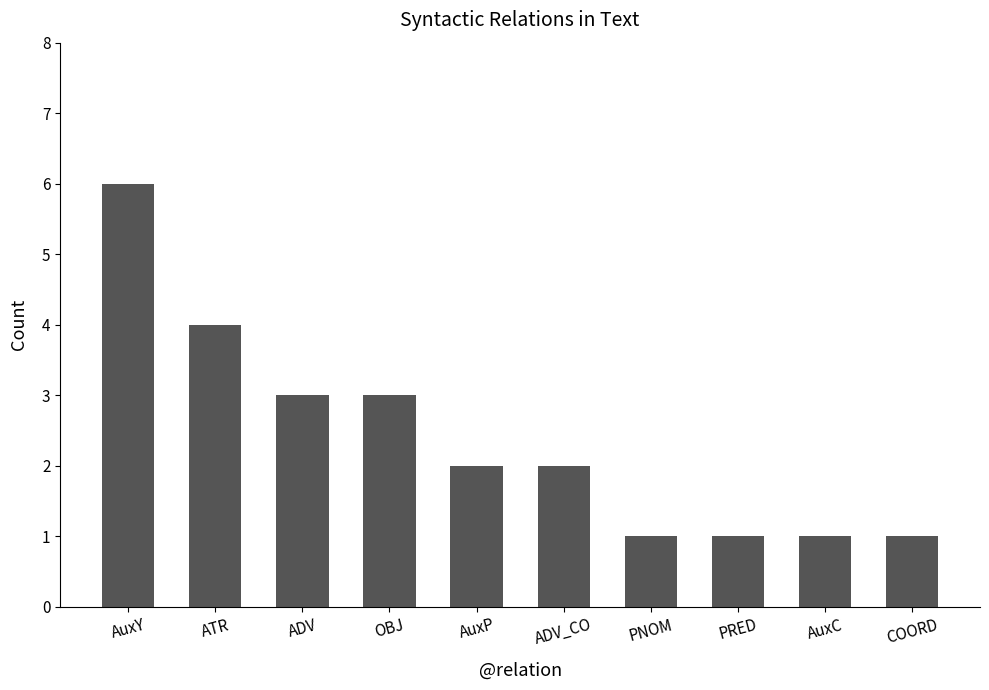

True or false: the data shows 2 at AuxP.

True